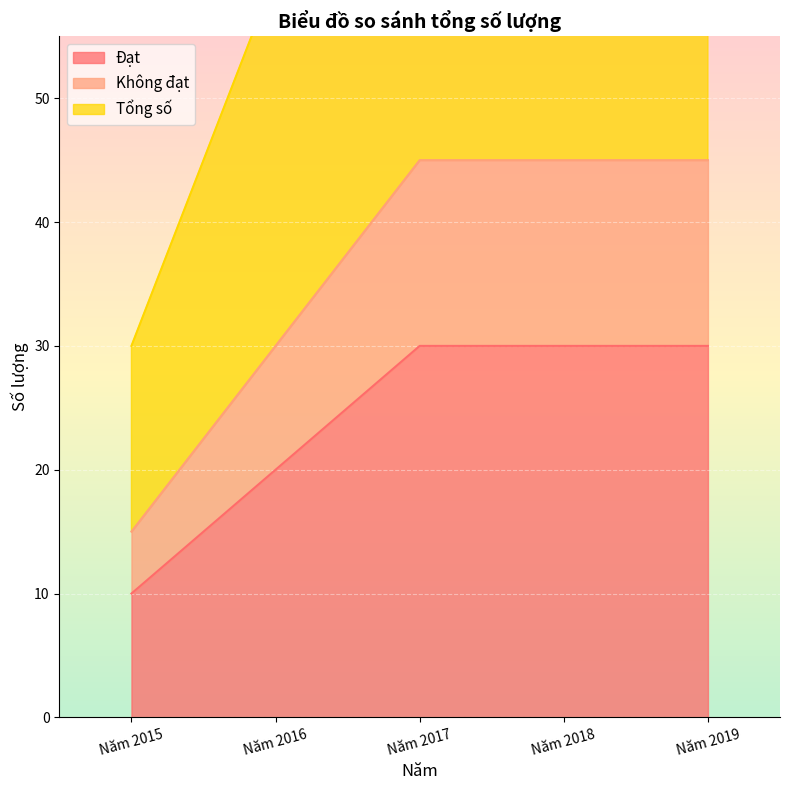

Reading left to right, list all the values displayed in this chart.

Đạt: 10	20	30	30	30
Không đạt: 15	30	45	45	45
Tổng số: 30	60	90	90	90